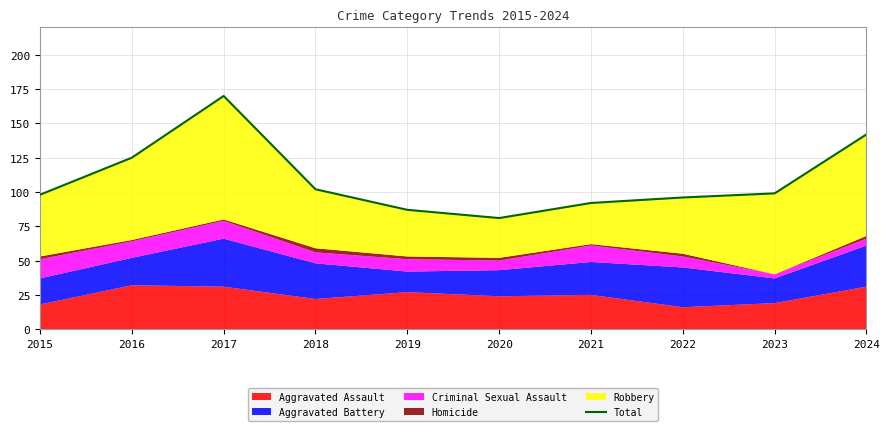

What is the change in value from 2016 to 2021?

-33